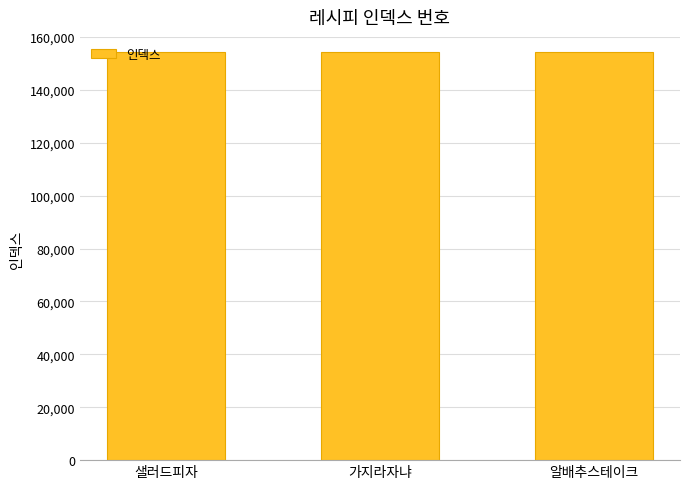

The chart shows a value of 76276 at 샐러드피자. True or false?

False